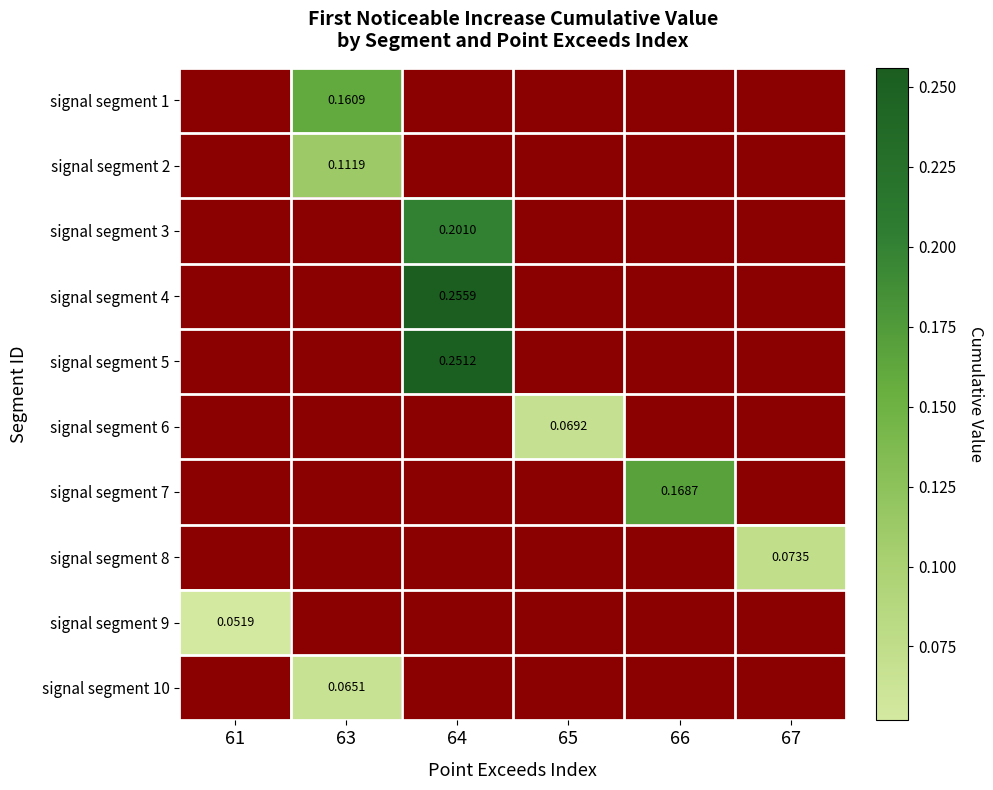

How many categories are shown in the chart?

6